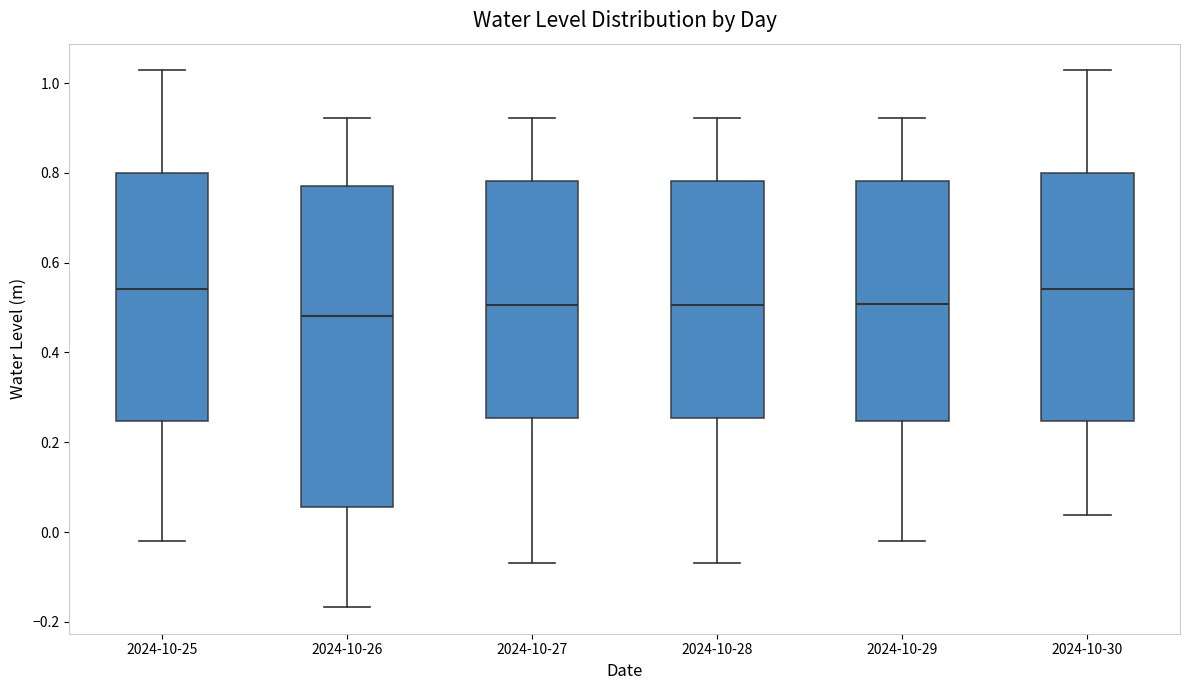

Reading left to right, read every box against the y-axis: the position of its median line, the range the box covers, and the ends of its whiskers. The values are not printed on the chart, so give them approximately, as read against the axis.

2024-10-25: median 0.54, box 0.24 to 0.80, whiskers -0.02 to 1.02
2024-10-26: median 0.48, box 0.06 to 0.78, whiskers -0.16 to 0.92
2024-10-27: median 0.50, box 0.26 to 0.78, whiskers -0.06 to 0.92
2024-10-28: median 0.50, box 0.26 to 0.78, whiskers -0.06 to 0.92
2024-10-29: median 0.50, box 0.24 to 0.78, whiskers -0.02 to 0.92
2024-10-30: median 0.54, box 0.24 to 0.80, whiskers 0.04 to 1.02